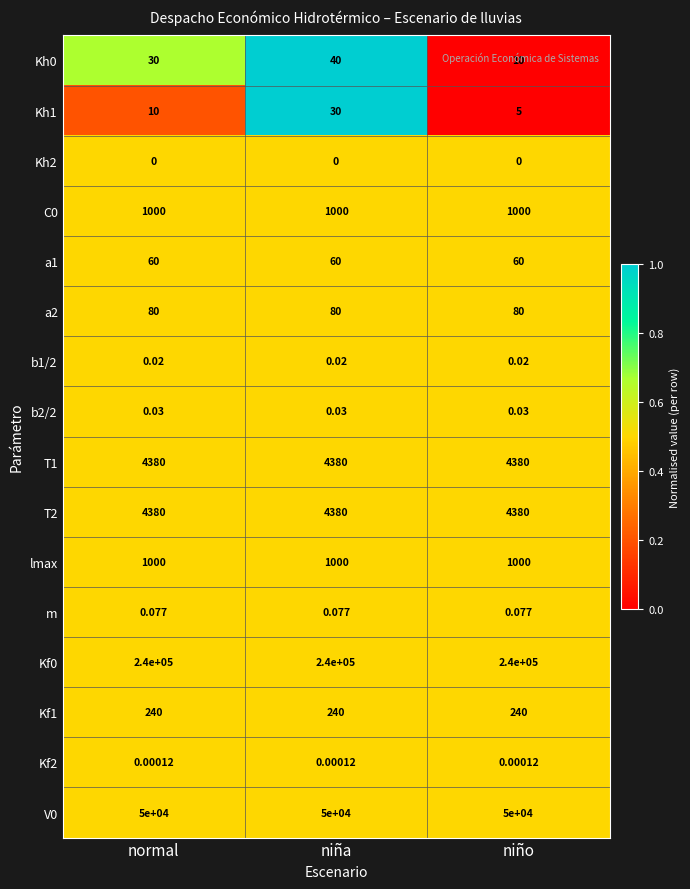

Where is Kh0 nearest to the value 25?

normal